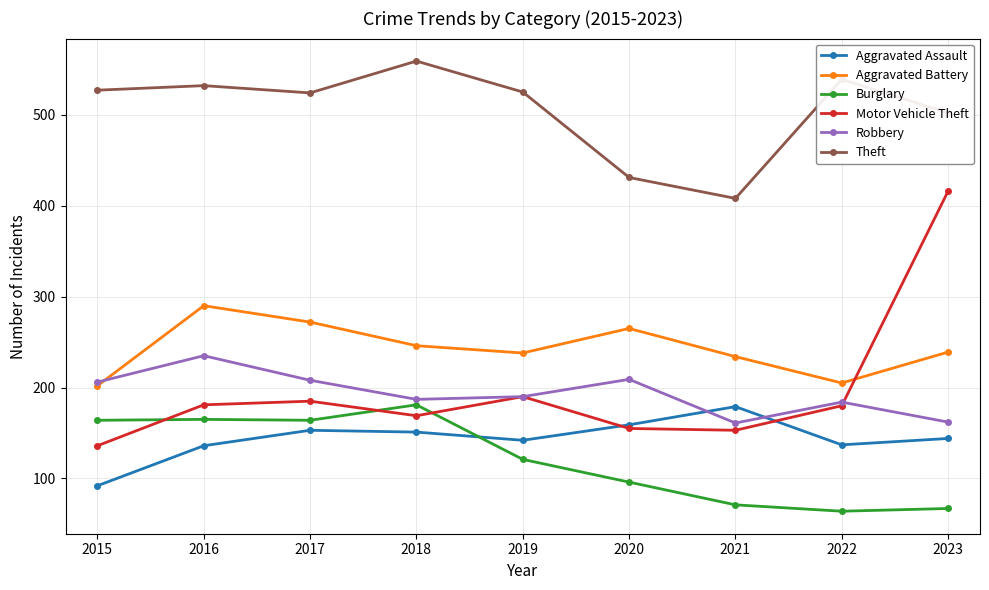

The Robbery series shows 343 at 2016. True or false?

False